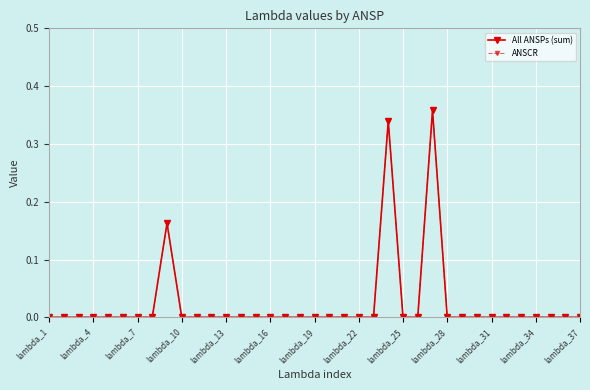

Is this an area chart (filled region under the line)?

No